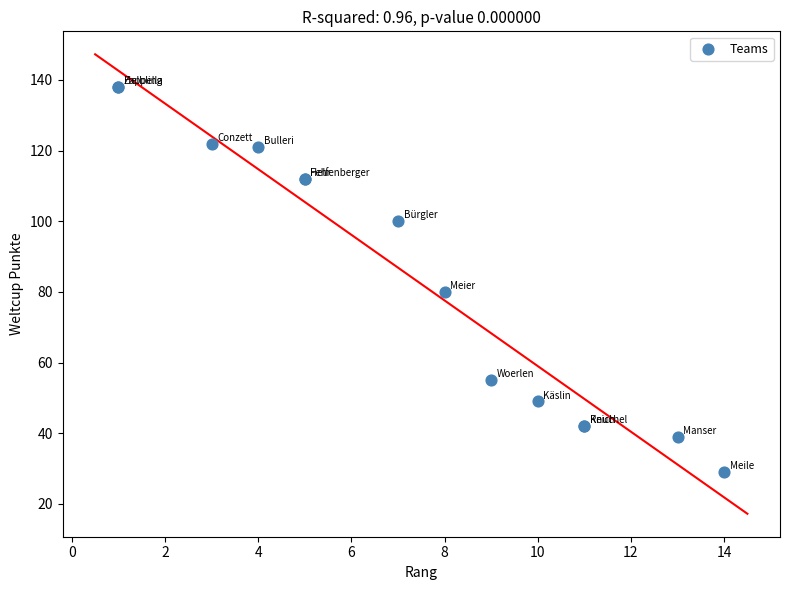

What Y value in the scatter plot is closest to 83?

80